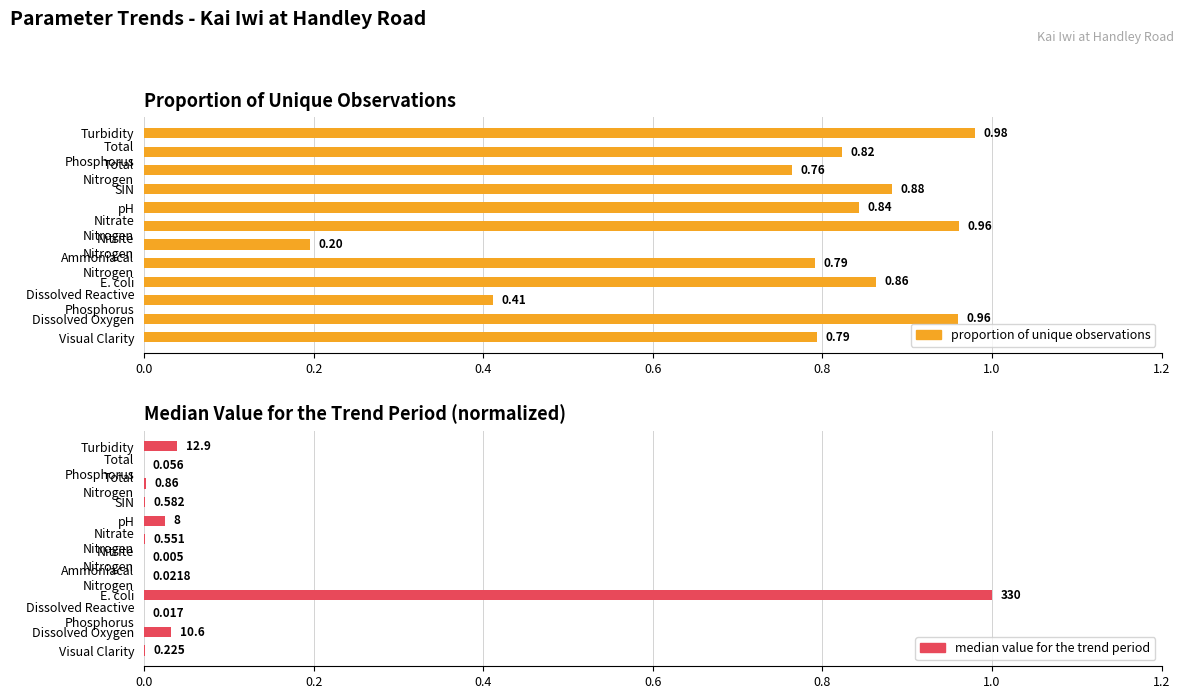

What is the difference between the second highest and second lowest values in the proportion of unique observations series?

0.5